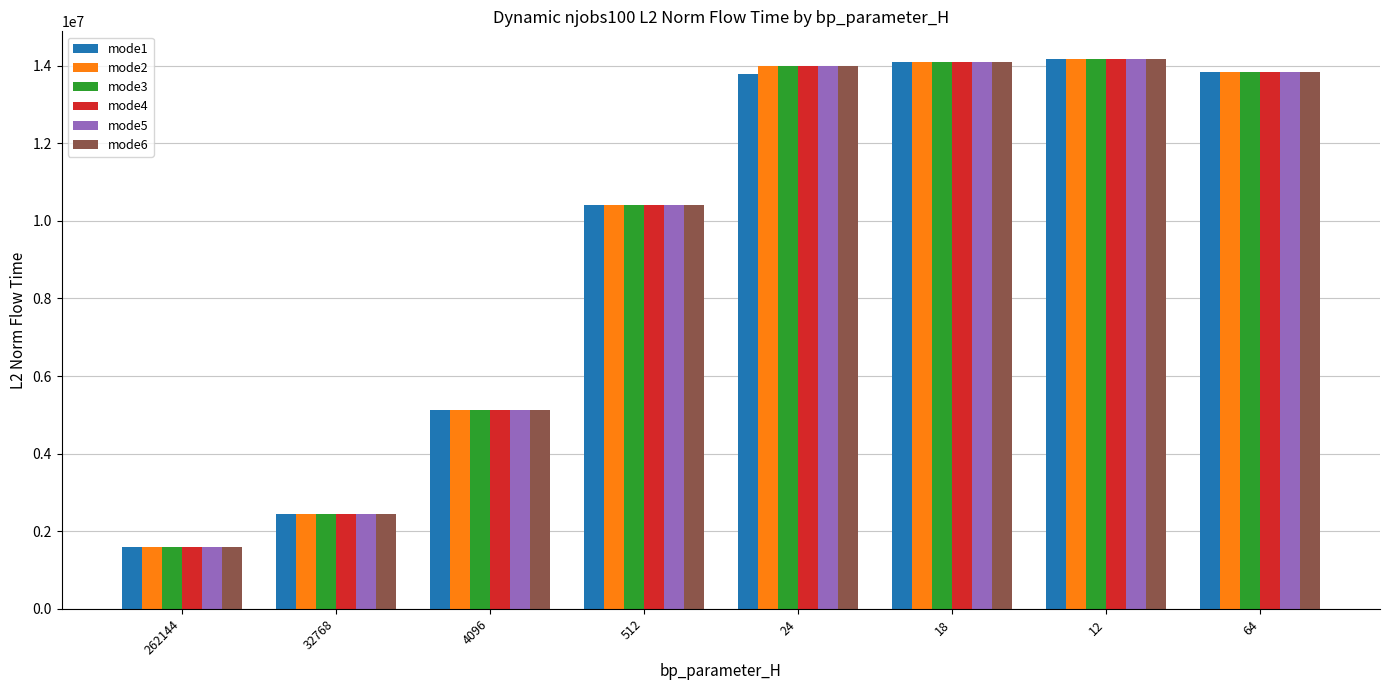

What is the label of the 3rd bar from the left?

4096